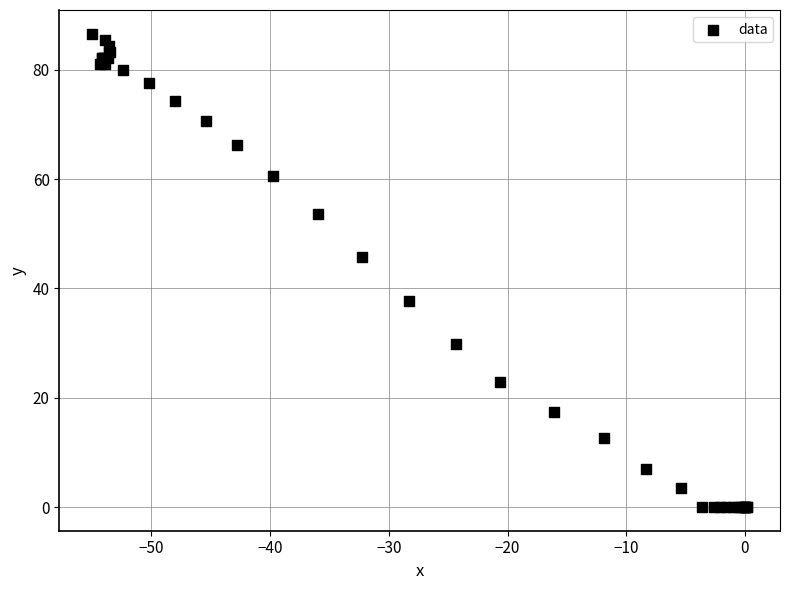

What Y value in the scatter plot is closest to 43?

45.7